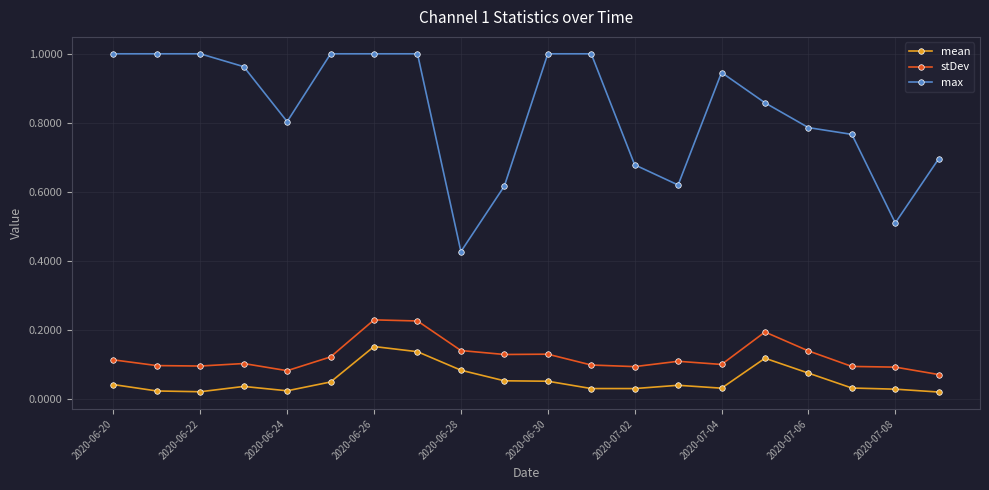

Which series has the widest spread of values?

max